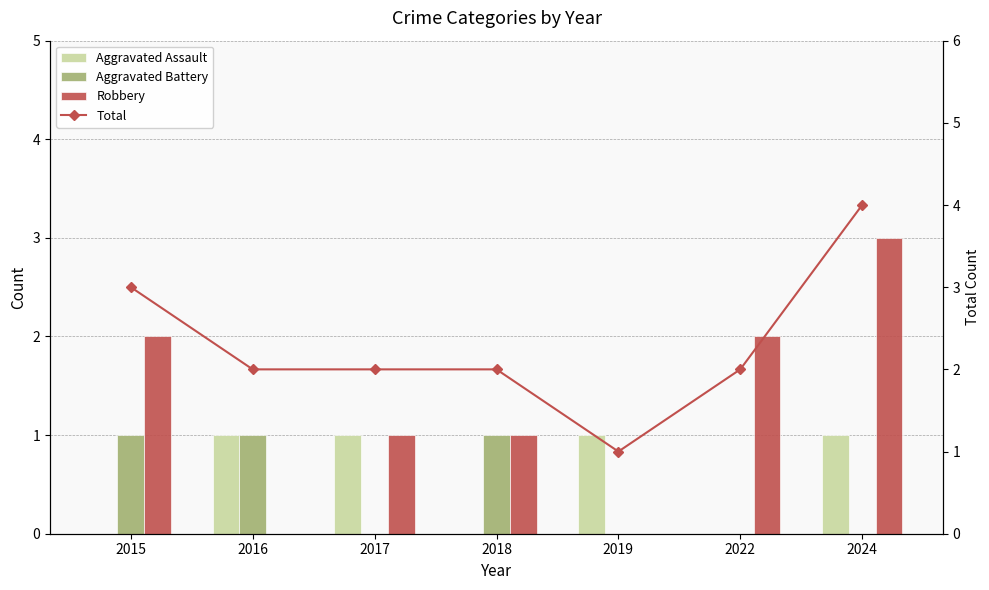

At how many categories does at least one series exceed 3?

1